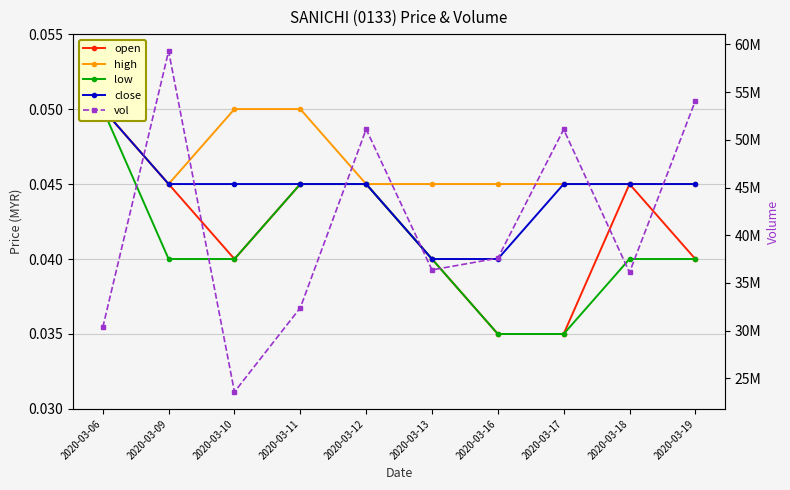

What are all the series names shown in the legend?

open, high, low, close, vol